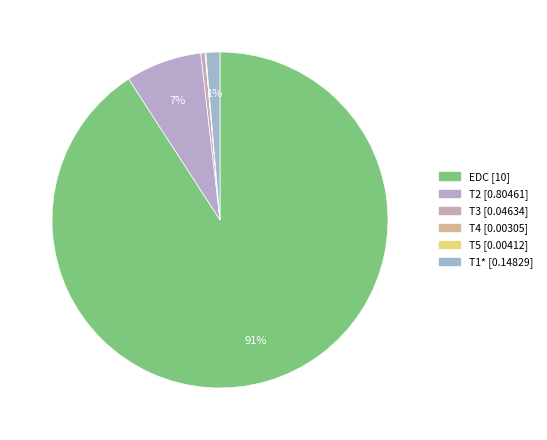

Which category has the biggest portion of the pie?

EDC